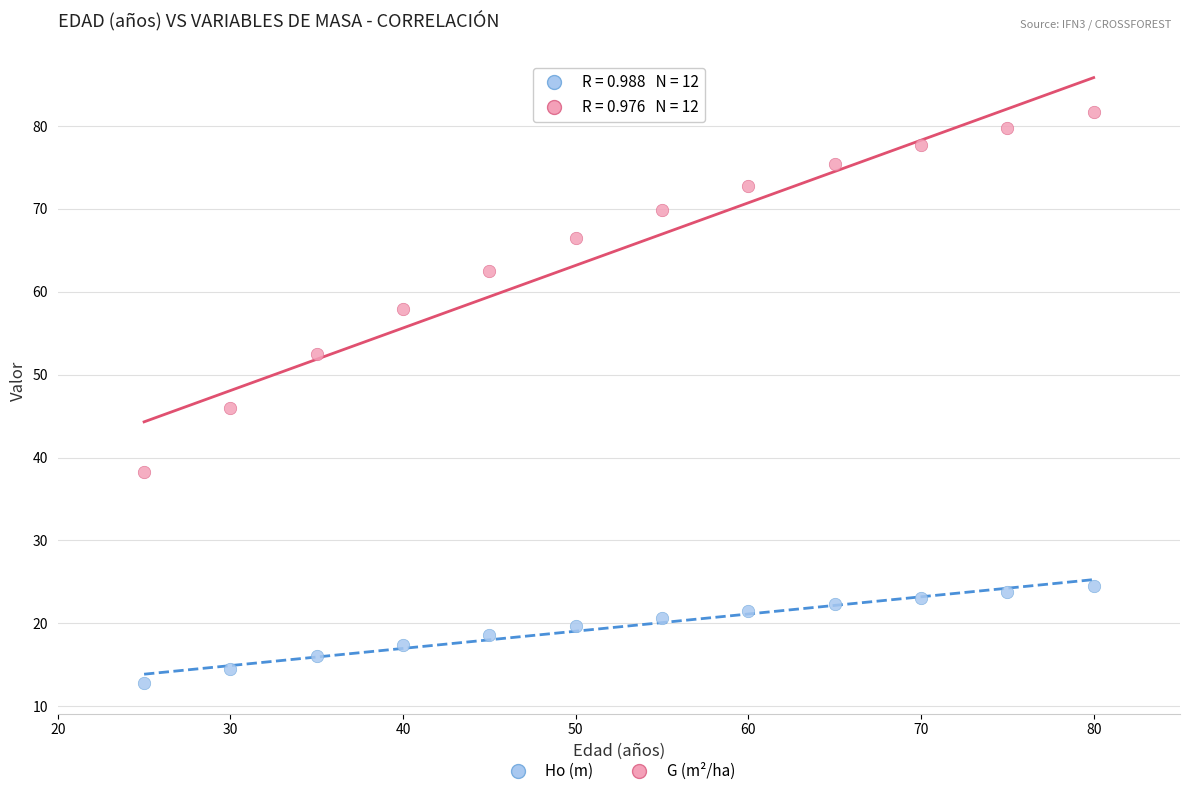

Across all data points, what is the range of Y values (max minus min)?

68.9